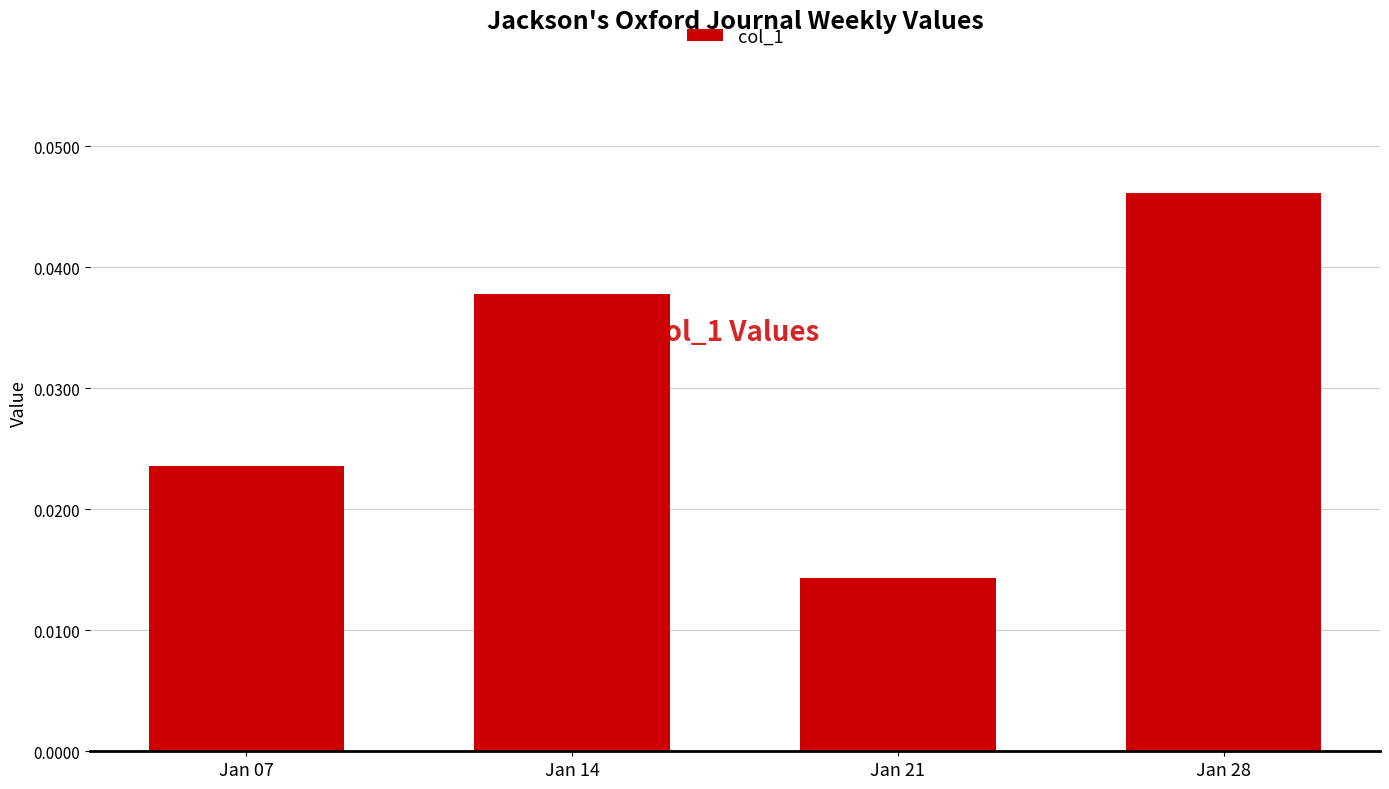

Rank the categories by value from lowest to highest.

Jan 21, Jan 07, Jan 14, Jan 28